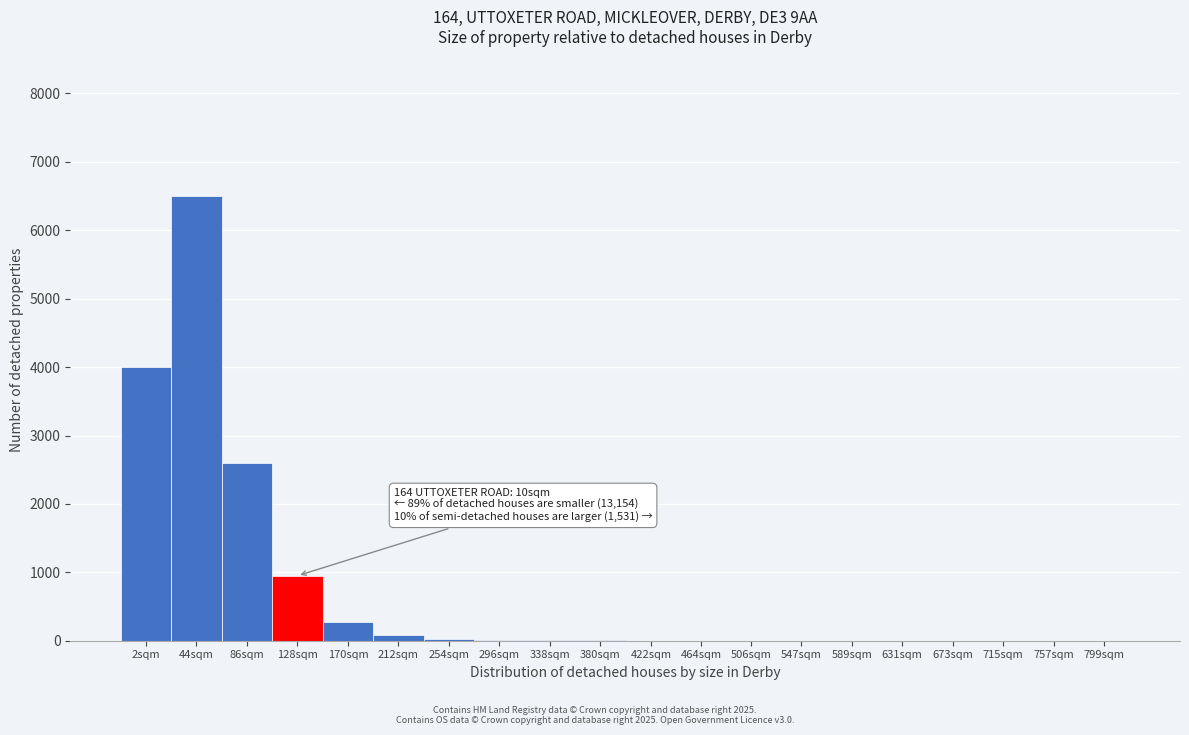

At which category does the chart reach its peak across all series?

44sqm